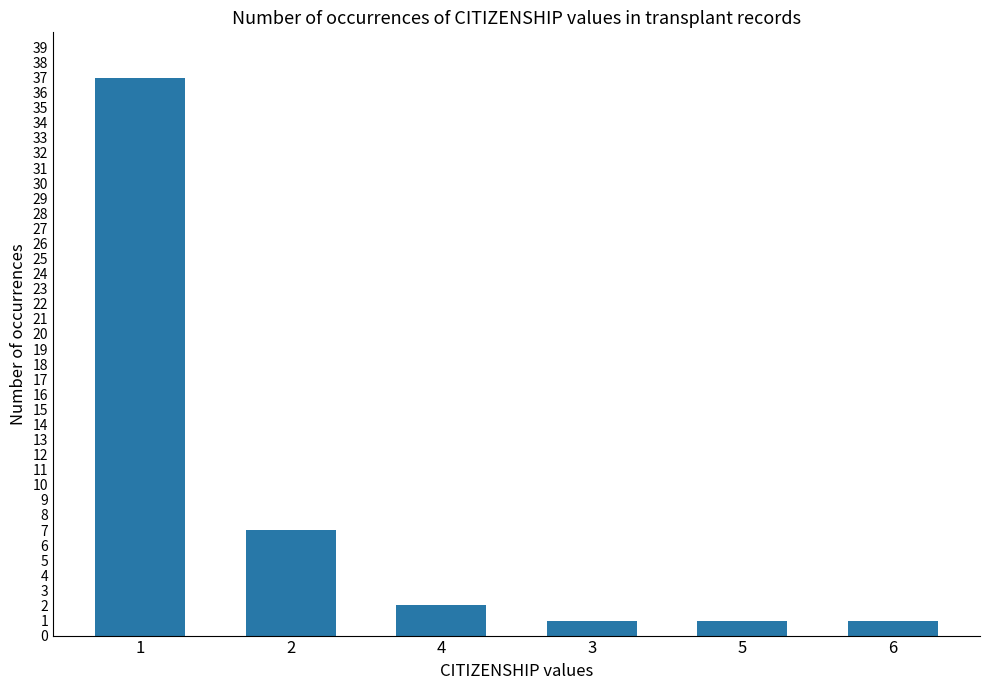

What is the difference between the values at 2 and 3?

6